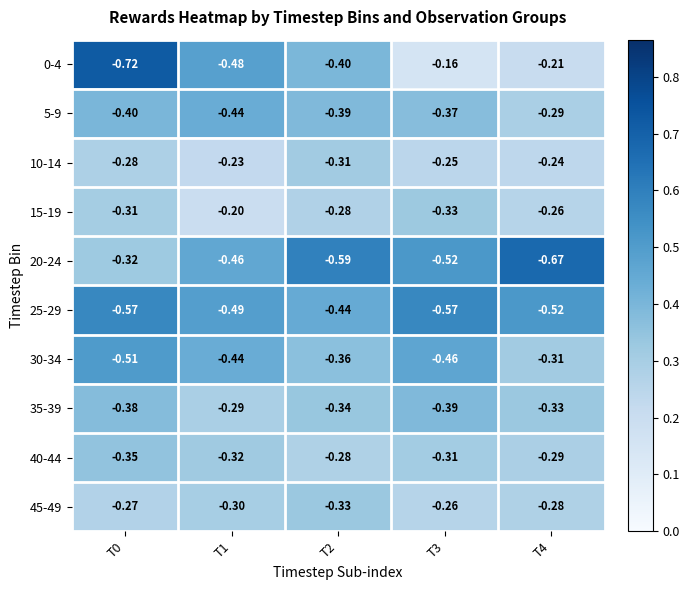

At which category is the sum across all series the highest?

T4